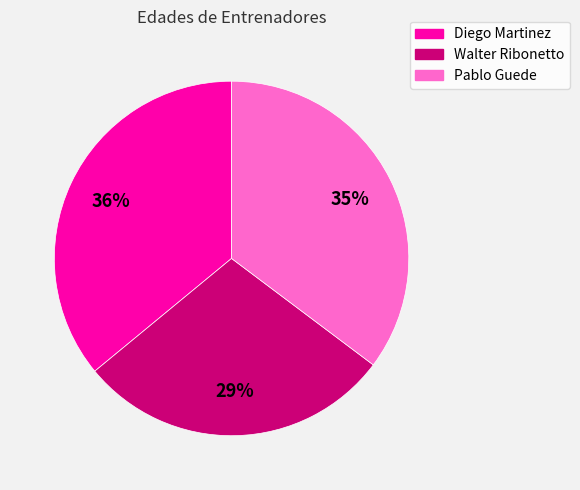

To the nearest percent, what is the average slice percentage?

33%